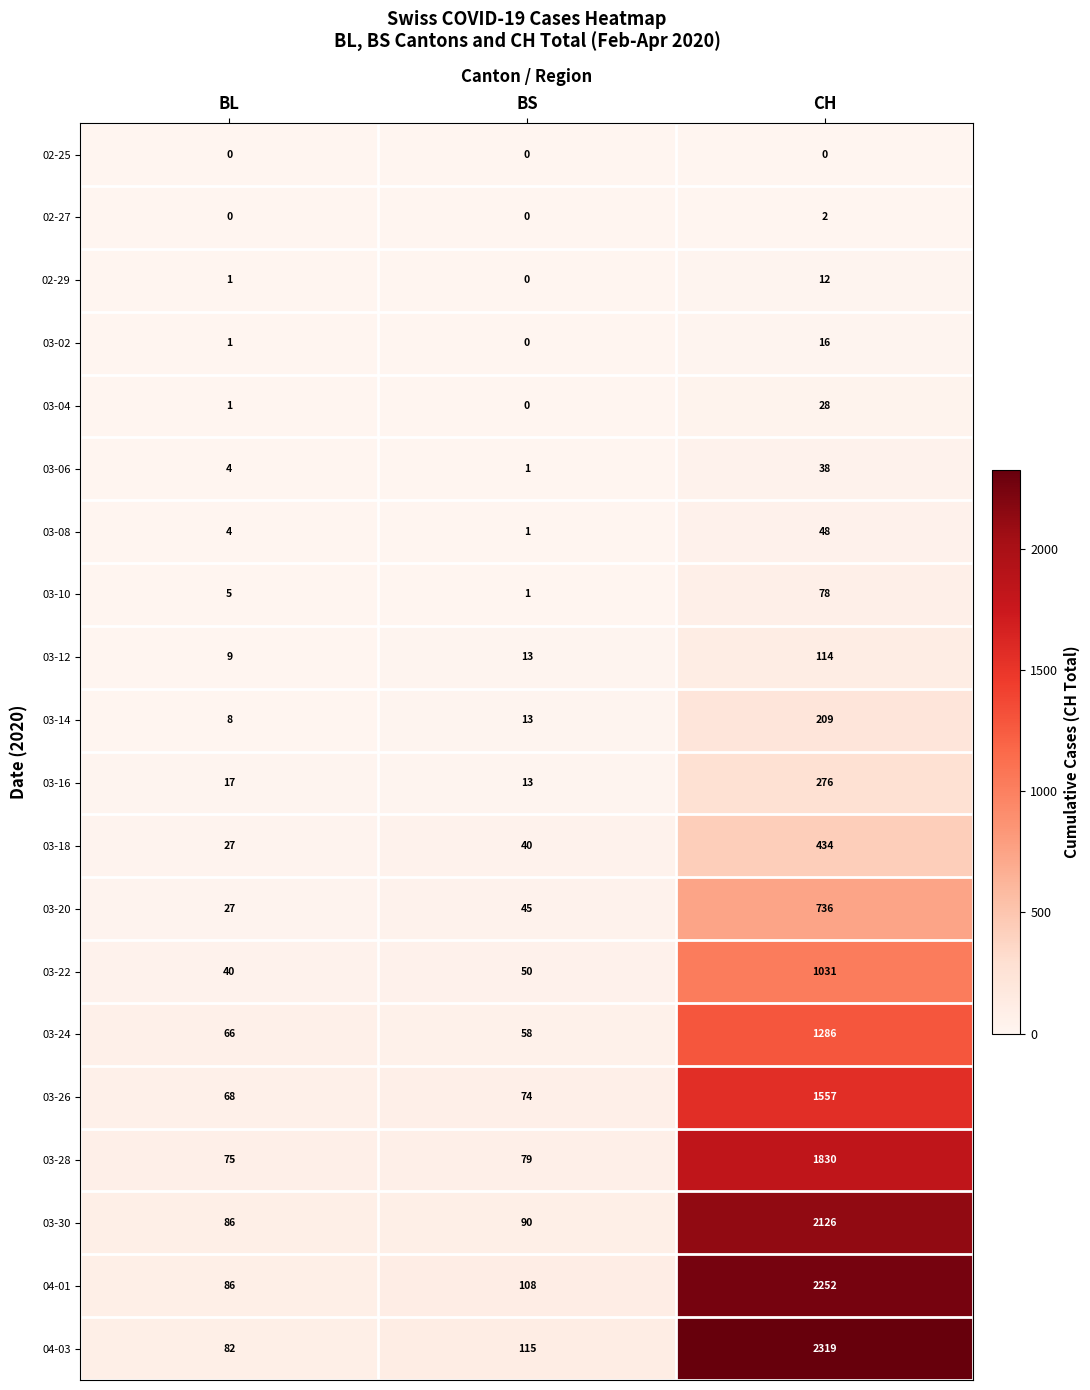

At CH, list the series in order from largest to smallest.

04-03, 04-01, 03-30, 03-28, 03-26, 03-24, 03-22, 03-20, 03-18, 03-16, 03-14, 03-12, 03-10, 03-08, 03-06, 03-04, 03-02, 02-29, 02-27, 02-25